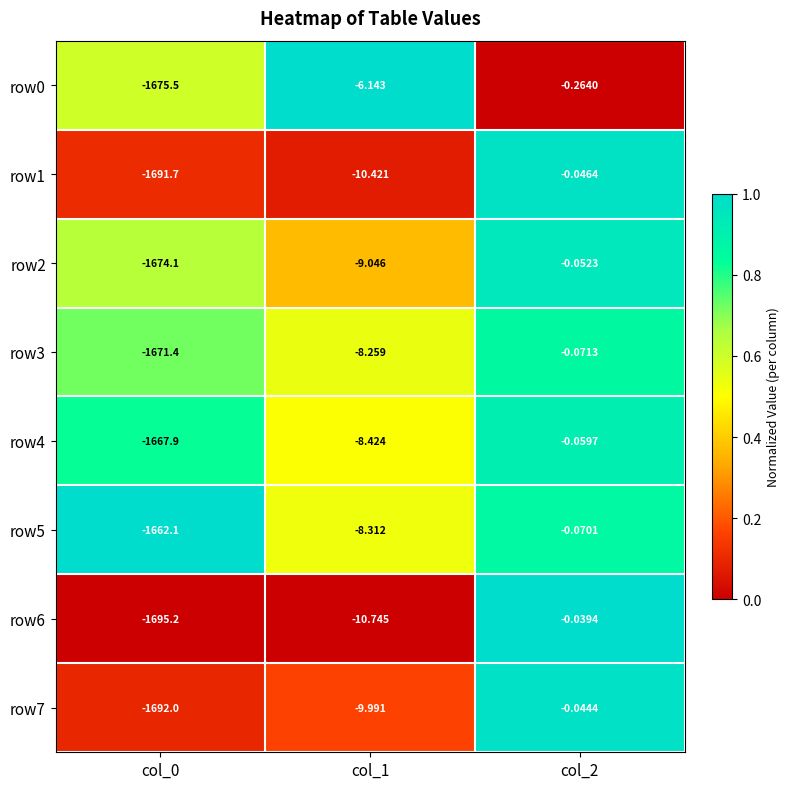

Is the value of row5 at col_0 greater than the value of row0 at col_0?

Yes